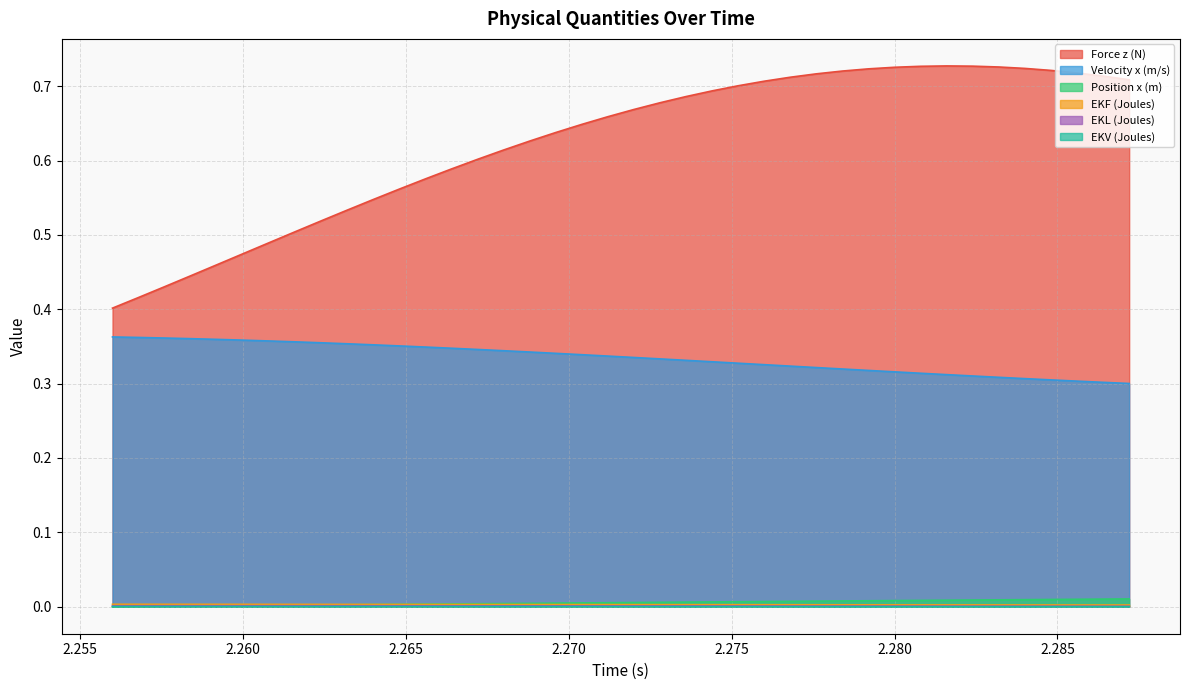

How many distinct data groups are displayed?

6